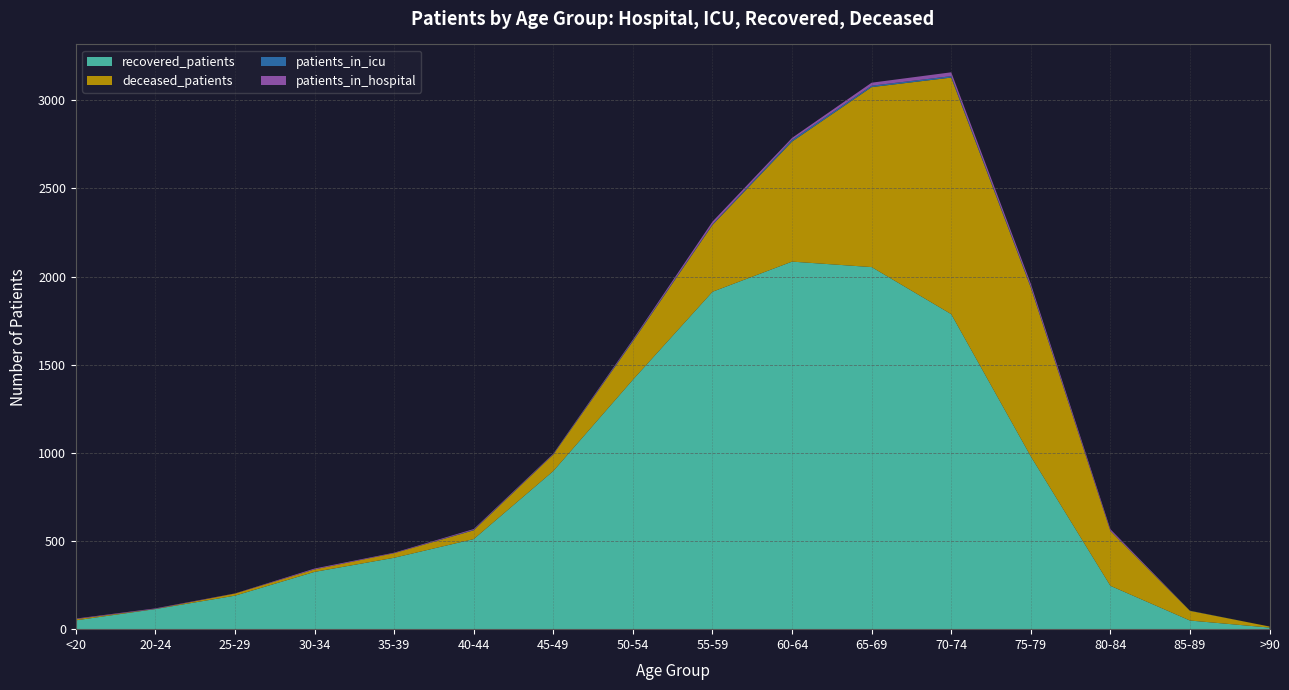

Reading right to left, extract all data points from this chart.

recovered_patients: >90=9	85-89=49	80-84=246	75-79=980	70-74=1787	65-69=2054	60-64=2085	55-59=1914	50-54=1415	45-49=897	40-44=511	35-39=405	30-34=325	25-29=190	20-24=114	<20=50
deceased_patients: >90=6	85-89=55	80-84=311	75-79=958	70-74=1342	65-69=1021	60-64=681	55-59=379	50-54=218	45-49=94	40-44=50	35-39=26	30-34=14	25-29=12	20-24=1	<20=7
patients_in_icu: >90=0	85-89=1	80-84=1	75-79=5	70-74=8	65-69=8	60-64=10	55-59=4	50-54=4	45-49=2	40-44=2	35-39=0	30-34=0	25-29=0	20-24=0	<20=0
patients_in_hospital: >90=0	85-89=0	80-84=9	75-79=16	70-74=22	65-69=17	60-64=11	55-59=15	50-54=6	45-49=3	40-44=5	35-39=3	30-34=5	25-29=1	20-24=3	<20=3